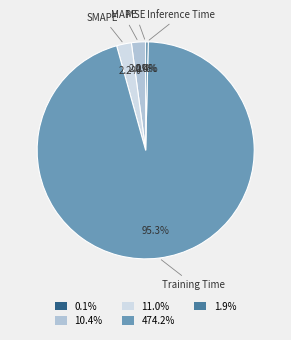

What is the majority slice?

Training Time